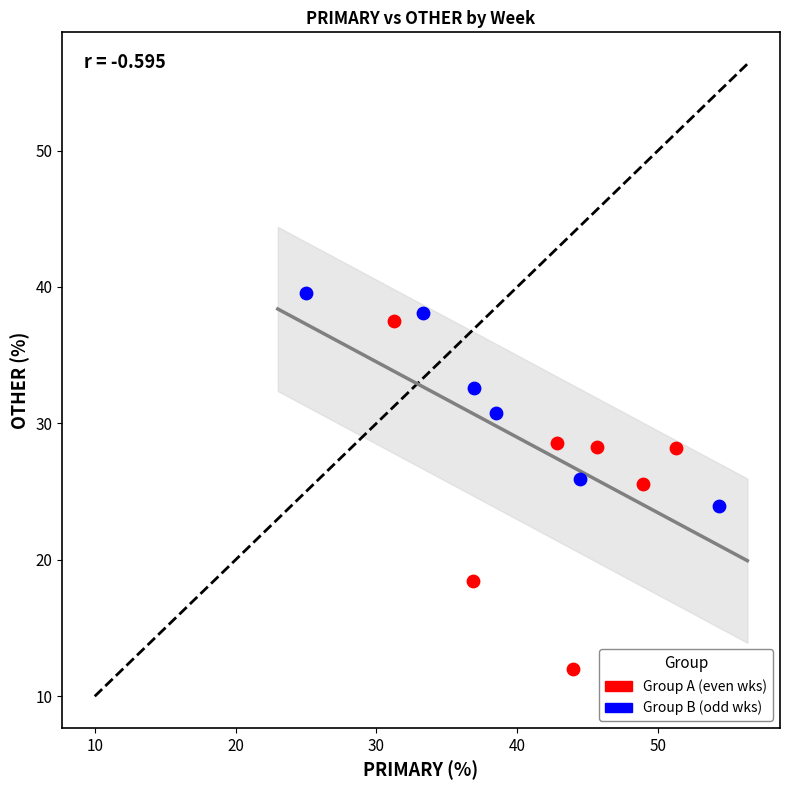

Which series contains the lowest Y value?

Group A (even wks)